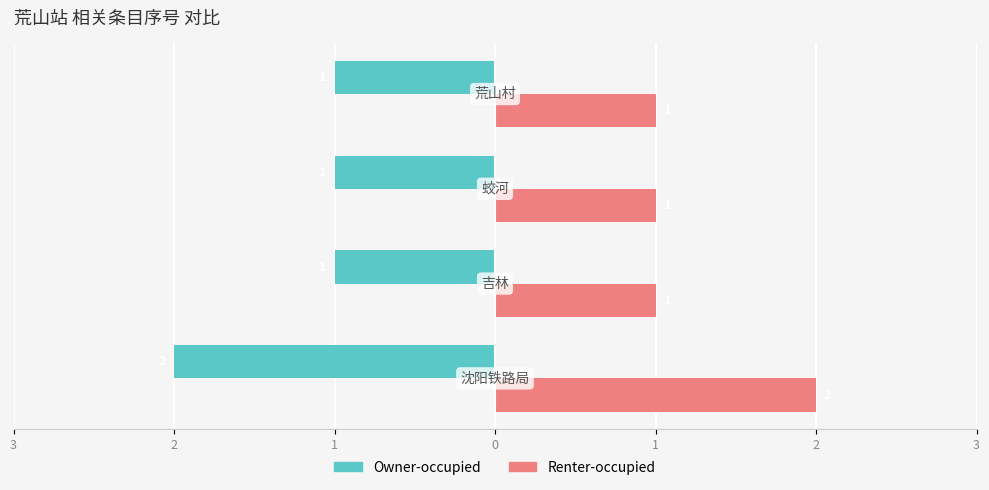

Reading left to right, list all the values displayed in this chart.

Owner-occupied: 3=-2	2=-1	1=-1	0=-1
Renter-occupied: 3=2	2=1	1=1	0=1